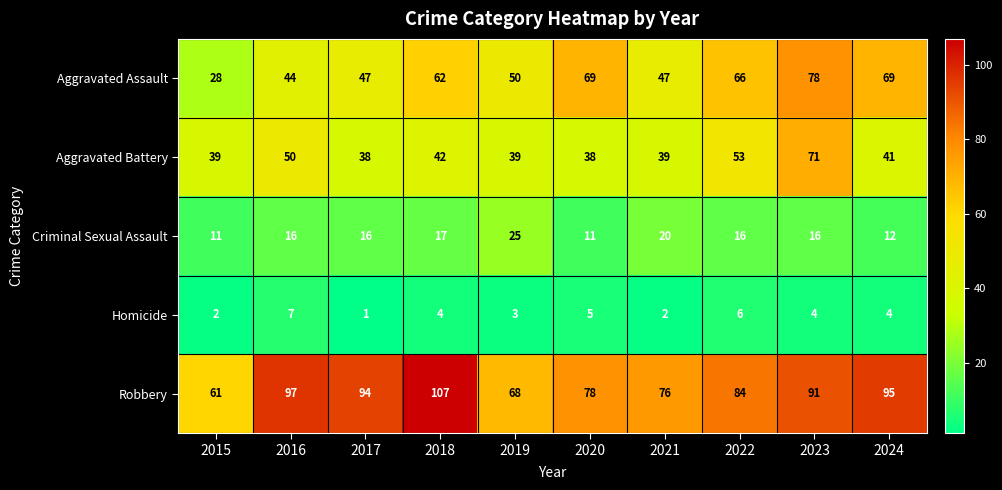

True or false: Robbery has a value of 34 at 2017.

False